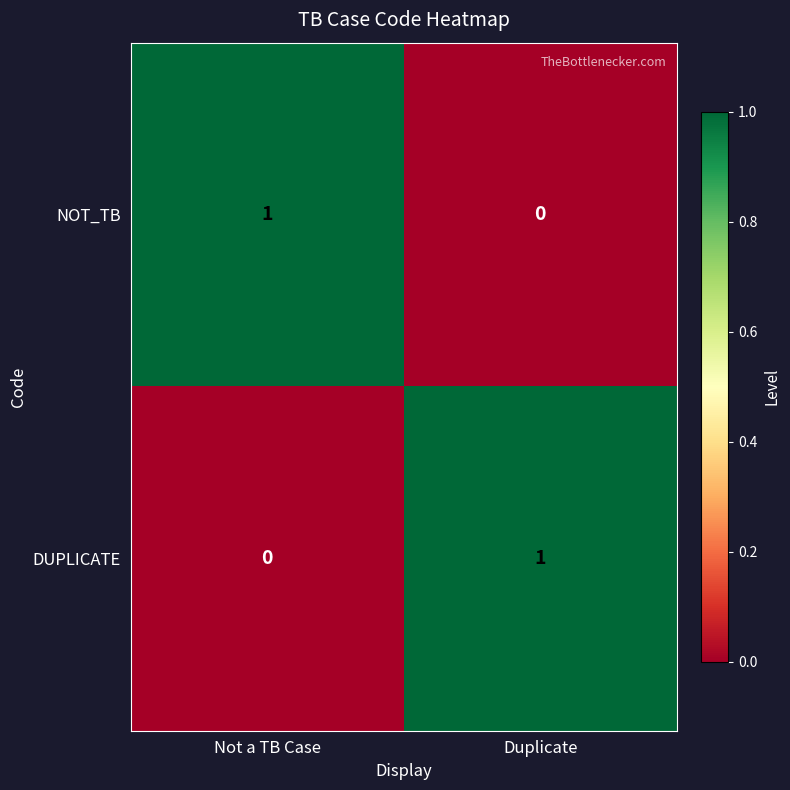

True or false: NOT_TB has a value of 1 at Not a TB Case.

True